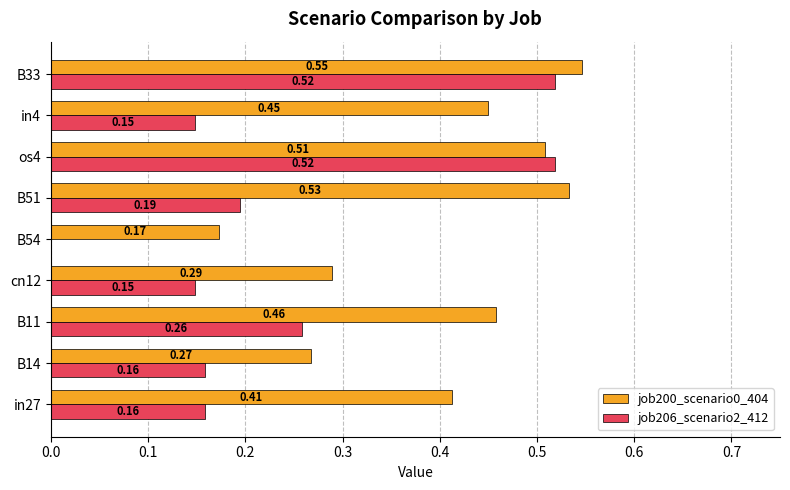

What is the sum of the job206_scenario2_412 values at B14 and B33?

0.7